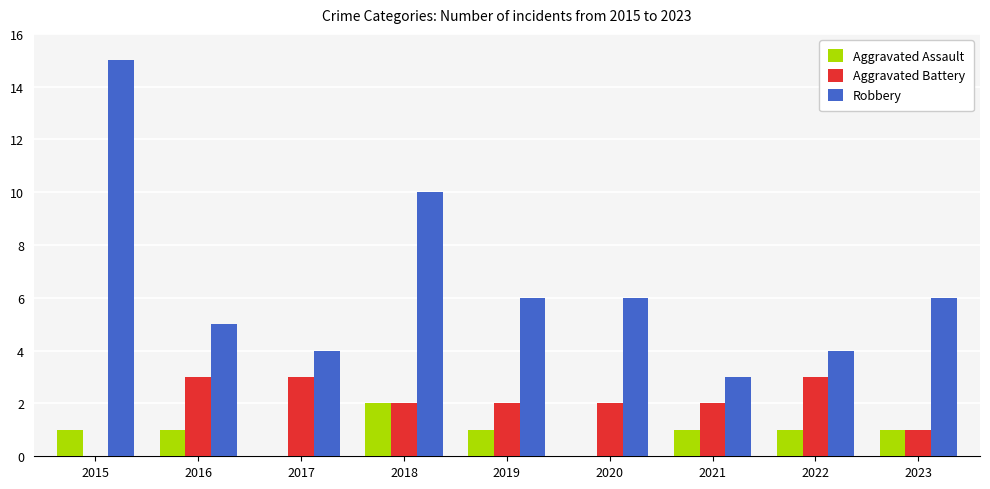

What is the sum of the Aggravated Assault values at 2019 and 2018?

3